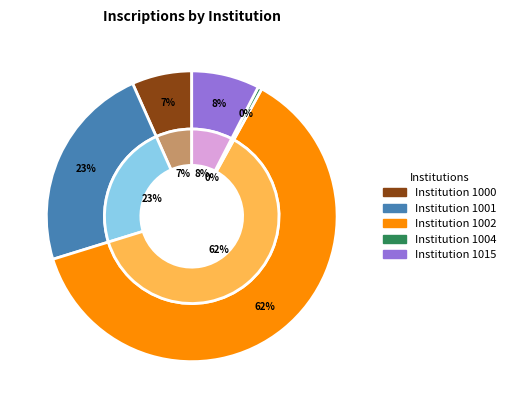

Is it true that 1000 is 10% of the pie?

False